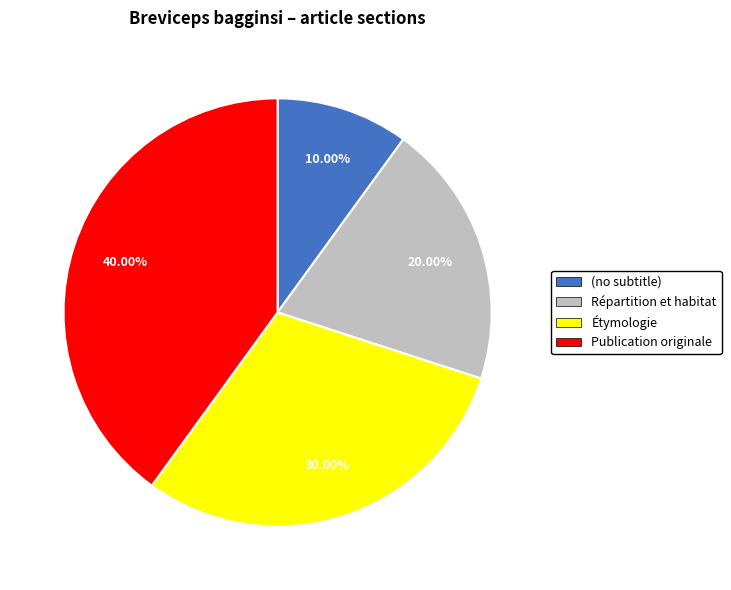

What is the largest slice in the pie chart?

Publication originale